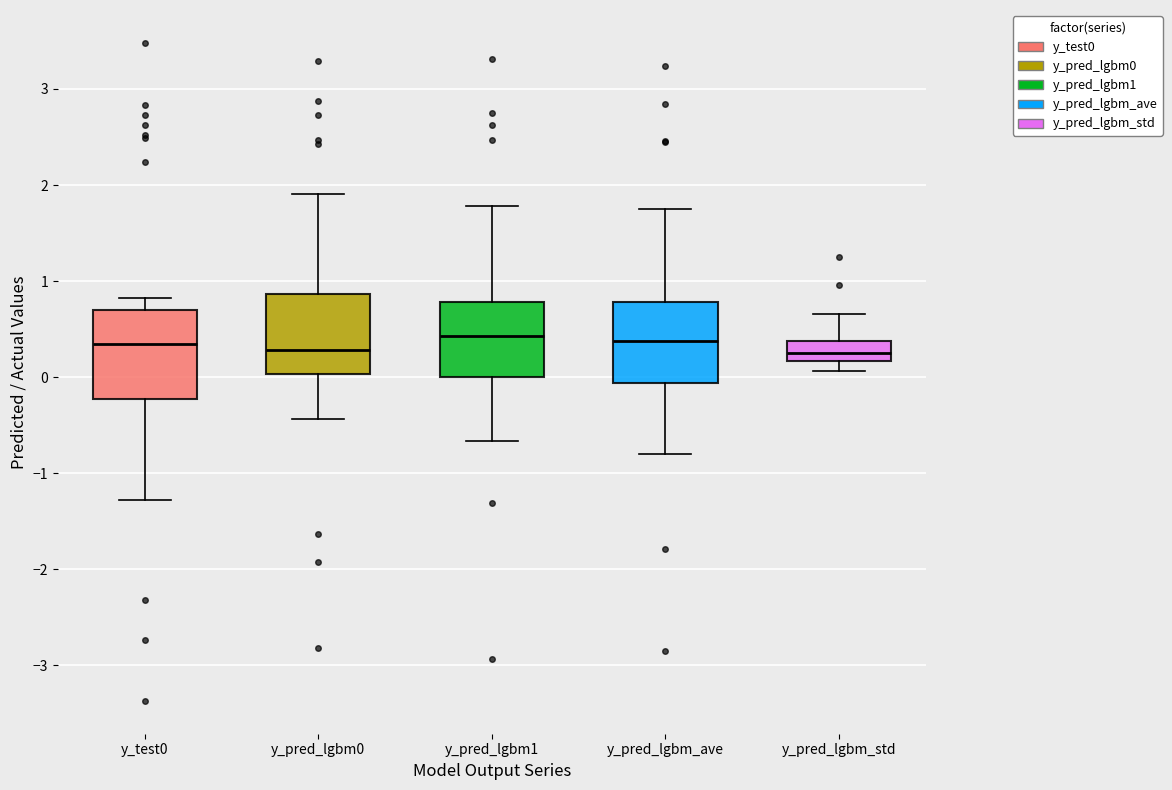

Reading left to right, read every box against the y-axis: the position of its median line, the range the box covers, and the ends of its whiskers. The values are not printed on the chart, so give them approximately, as read against the axis.

y_test0: median 0.3, box -0.2 to 0.7, whiskers -1.3 to 0.8
y_pred_lgbm0: median 0.3, box 0.0 to 0.9, whiskers -0.4 to 1.9
y_pred_lgbm1: median 0.4, box 0.0 to 0.8, whiskers -0.7 to 1.8
y_pred_lgbm_ave: median 0.4, box -0.1 to 0.8, whiskers -0.8 to 1.7
y_pred_lgbm_std: median 0.3, box 0.2 to 0.4, whiskers 0.1 to 0.7